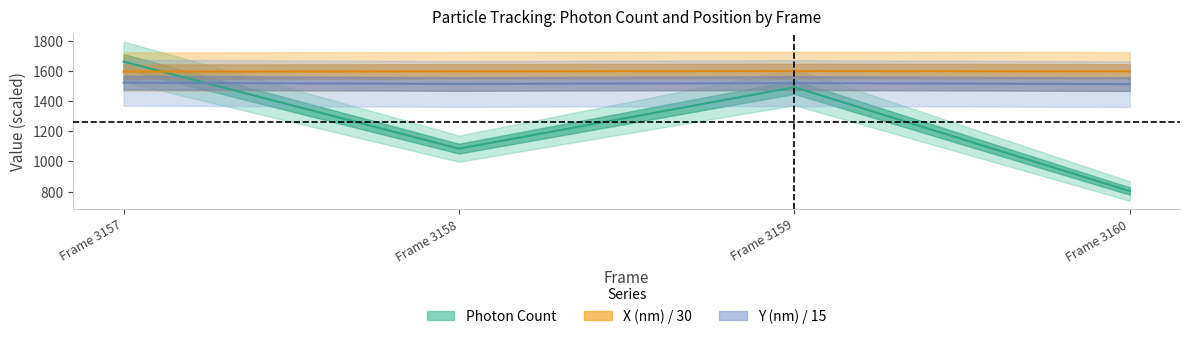

What is the value of the Photon Count point at the 2nd from the left?

1084.8